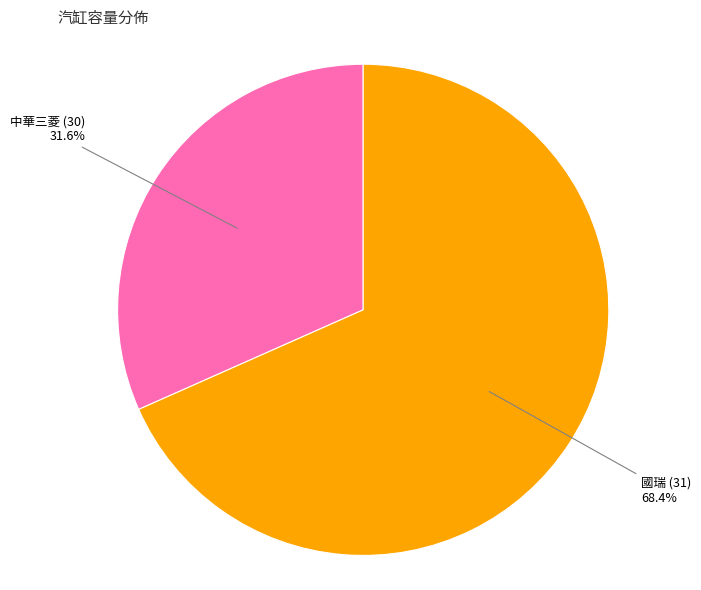

Rank the categories by value from highest to lowest.

國瑞 (31), 中華三菱 (30)